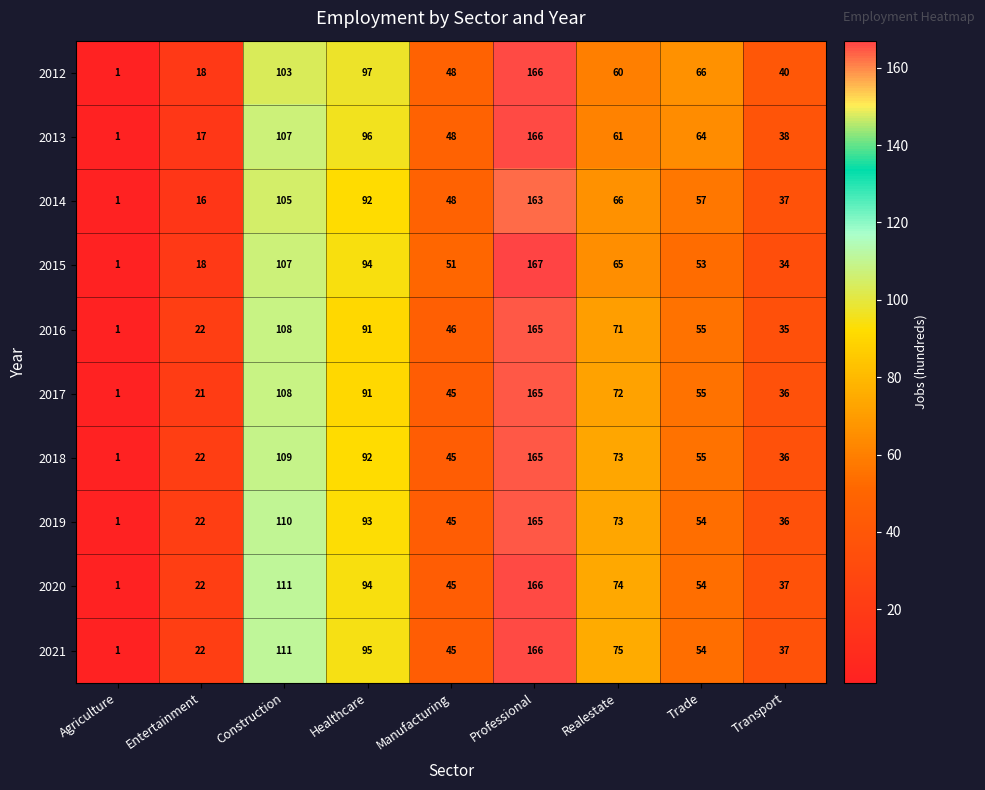

At which category is the sum across all series the highest?

Professional